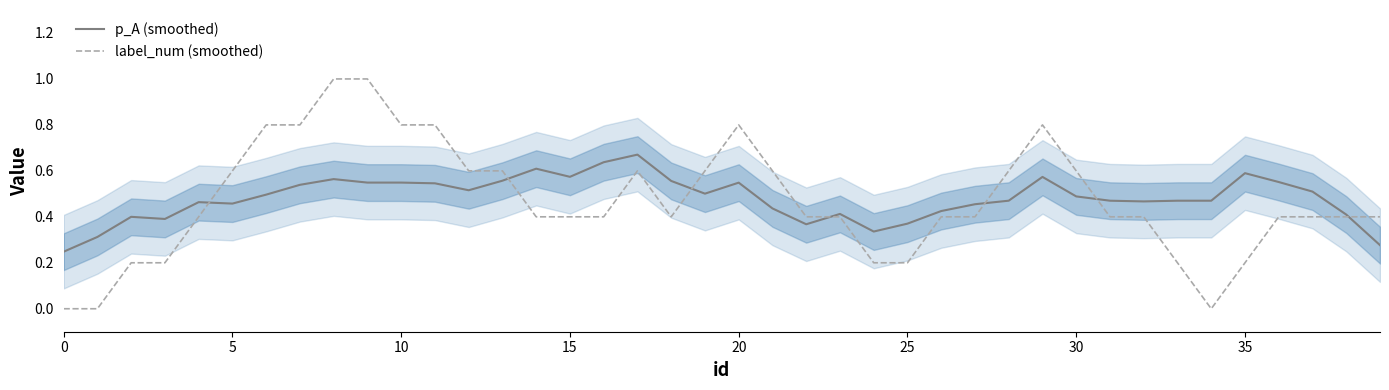

What is the highest value of the label_num (smoothed) series?

1.0